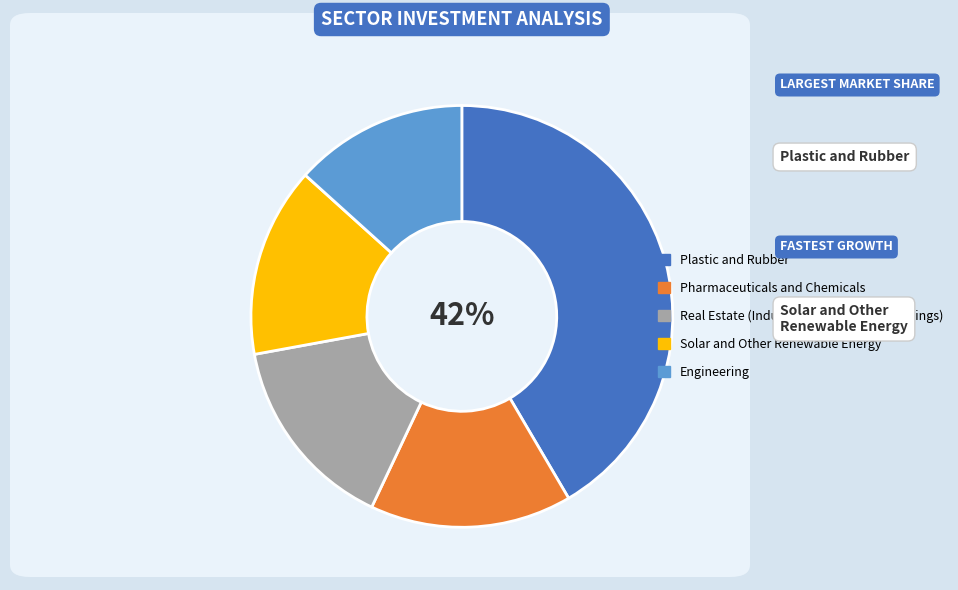

Which slice is the smallest?

Engineering